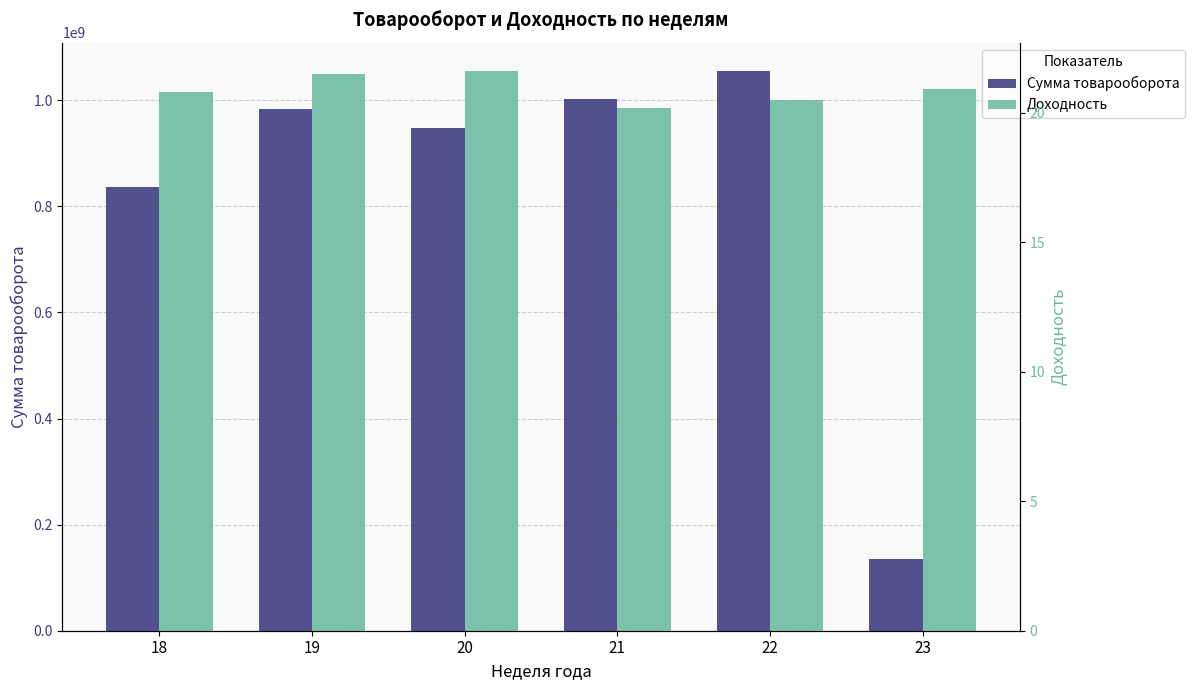

Between 20 and 23, which series saw the biggest shift?

Сумма товарооборота